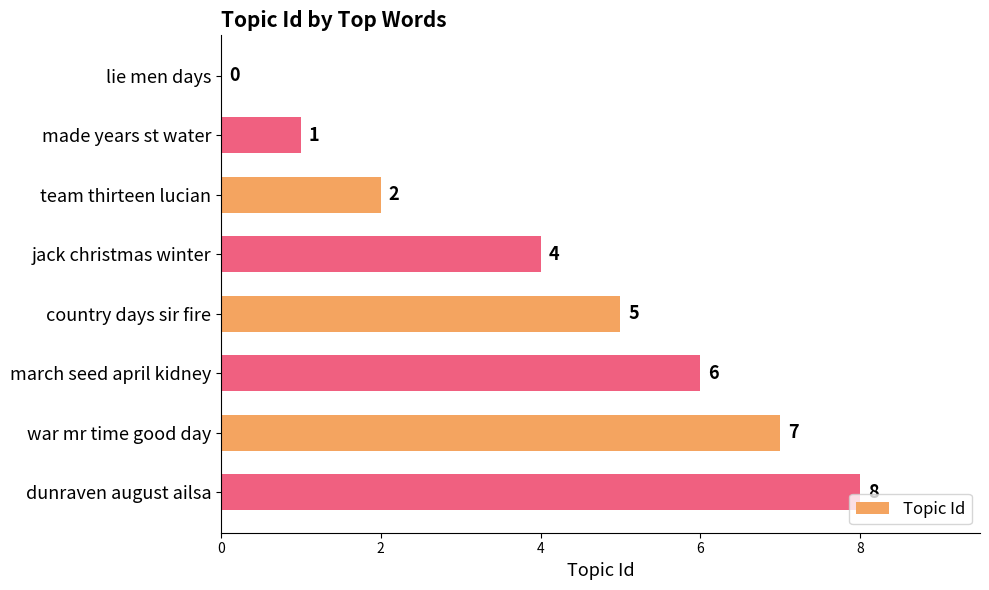

Is it true that the value at war mr time good day is 7?

True